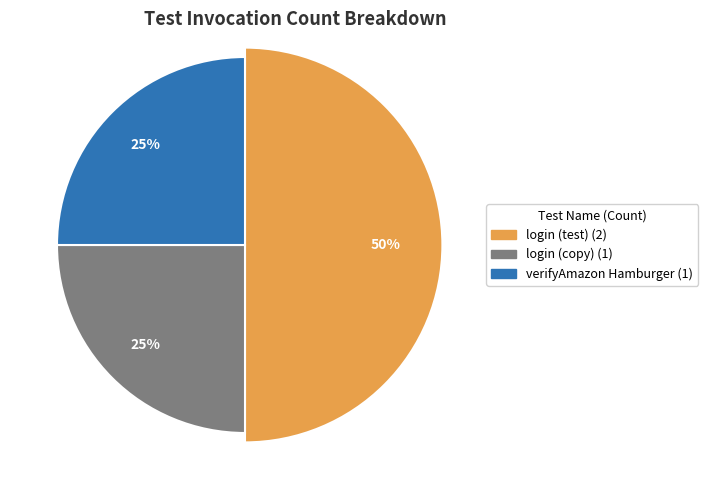

To the nearest percent, what is the average slice percentage?

33%